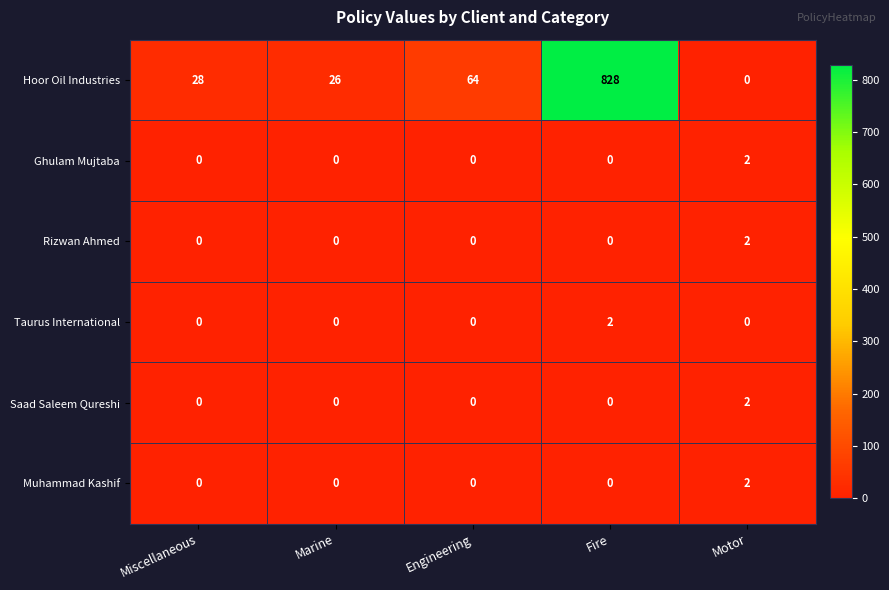

Is it true that Ghulam Mujtaba equals 1 at Motor?

False